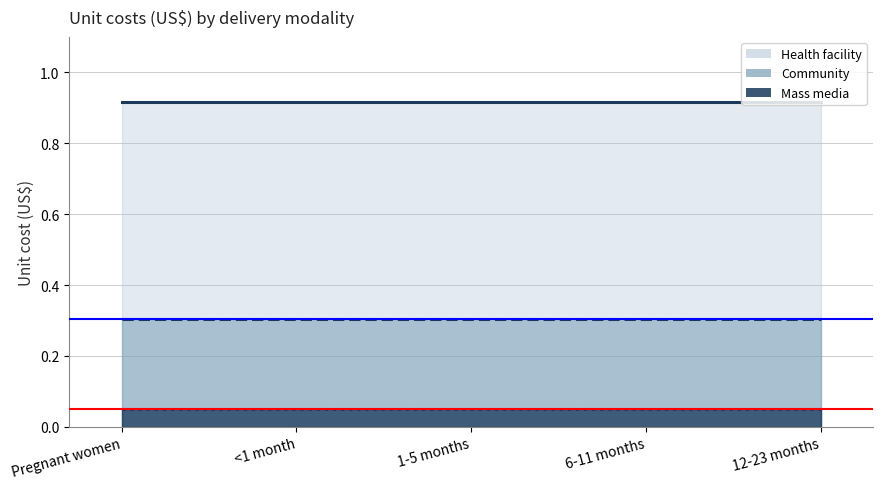

What is the approximate value of Health facility at 6-11 months?

0.9